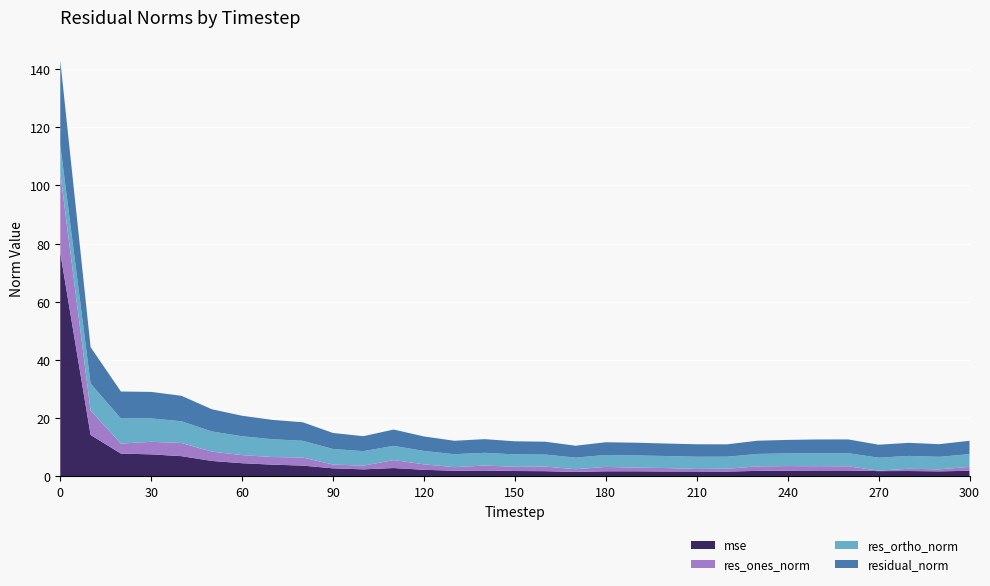

Reading left to right, list all the values displayed in this chart.

mse: 76.8	14.2	7.8	7.6	6.9	5.3	4.5	4.0	3.7	2.8	2.4	2.9	2.3	1.9	2.0	1.8	1.8	1.5	1.7	1.7	1.7	1.7	1.6	1.9	2.0	2.0	2.0	1.8	1.8	1.7	1.9
res_ones_norm: 27.5	8.5	3.4	4.3	4.5	3.2	2.8	2.6	2.8	1.3	1.3	2.7	1.9	1.2	1.7	1.5	1.6	0.9	1.5	1.2	1.2	0.9	1.0	1.6	1.6	1.5	1.4	0.2	0.8	0.7	1.3
res_ortho_norm: 9.6	9.2	8.6	8.0	7.5	6.9	6.5	6.1	5.7	5.3	5.0	4.9	4.6	4.4	4.4	4.3	4.1	4.0	4.1	4.2	4.1	4.2	4.1	4.3	4.4	4.5	4.5	4.5	4.4	4.3	4.4
residual_norm: 29.1	12.5	9.3	9.1	8.7	7.6	7.0	6.7	6.4	5.5	5.1	5.6	5.0	4.6	4.7	4.5	4.4	4.1	4.4	4.4	4.3	4.3	4.3	4.5	4.6	4.7	4.7	4.5	4.5	4.4	4.6